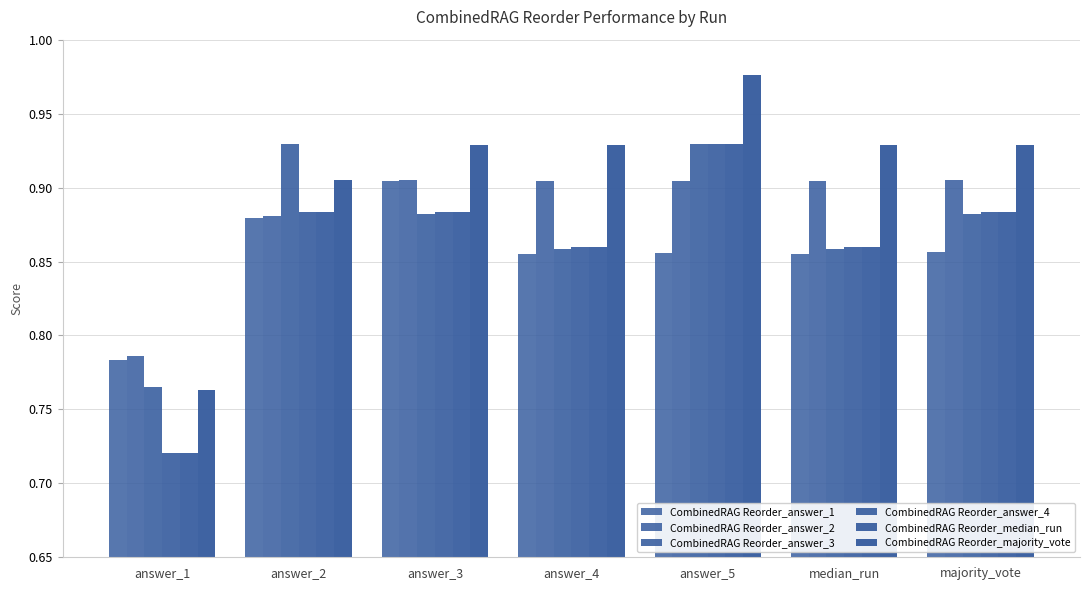

Which category has the highest value across all series?

answer_5